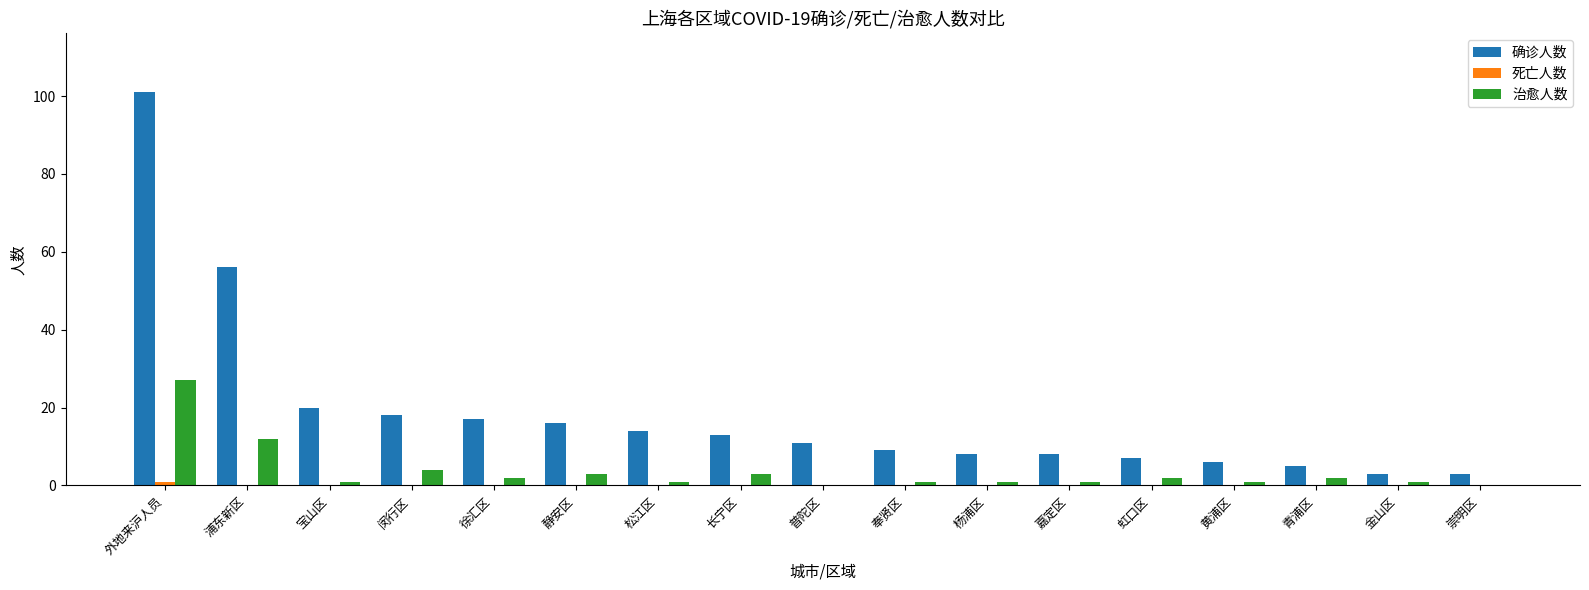

Are the bars horizontal?

No